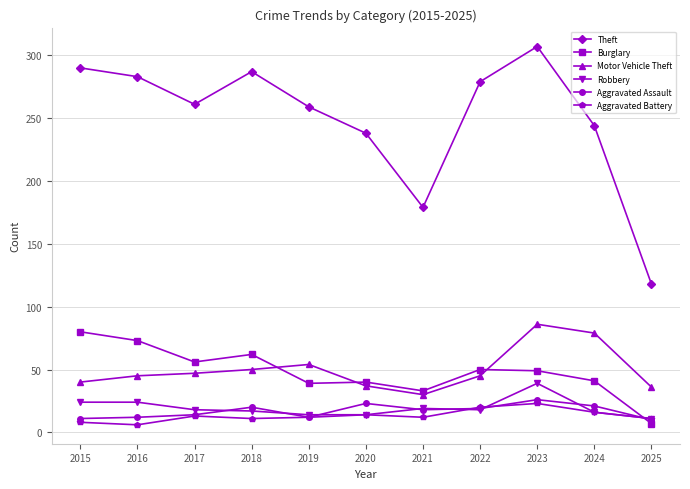

What is the difference between the maximum and second lowest values in the Aggravated Battery series?

15